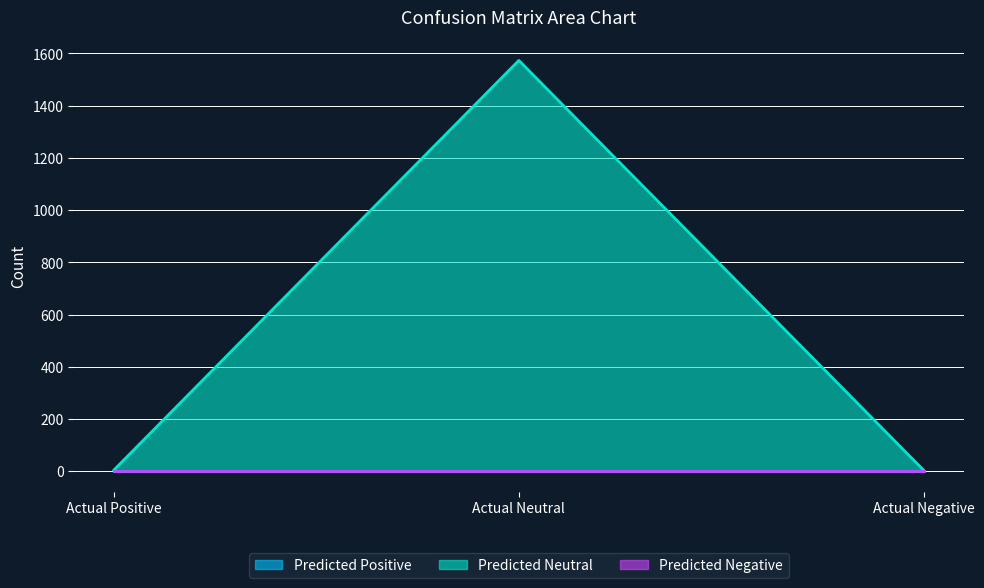

Which series has the largest range (max minus min)?

Predicted Neutral